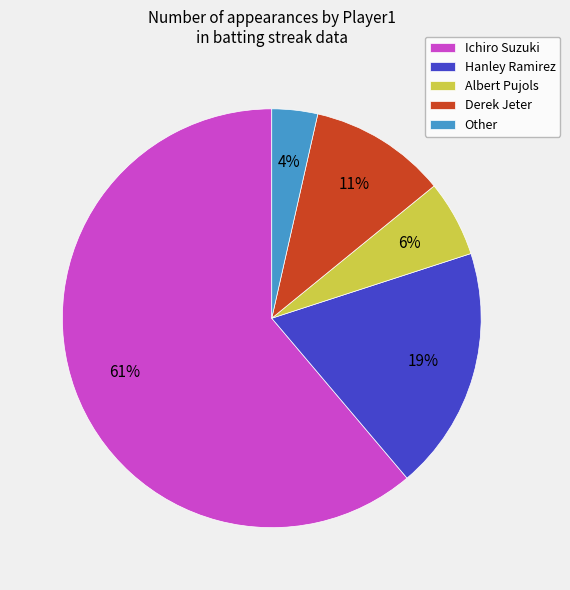

Which slice is the largest?

Ichiro Suzuki